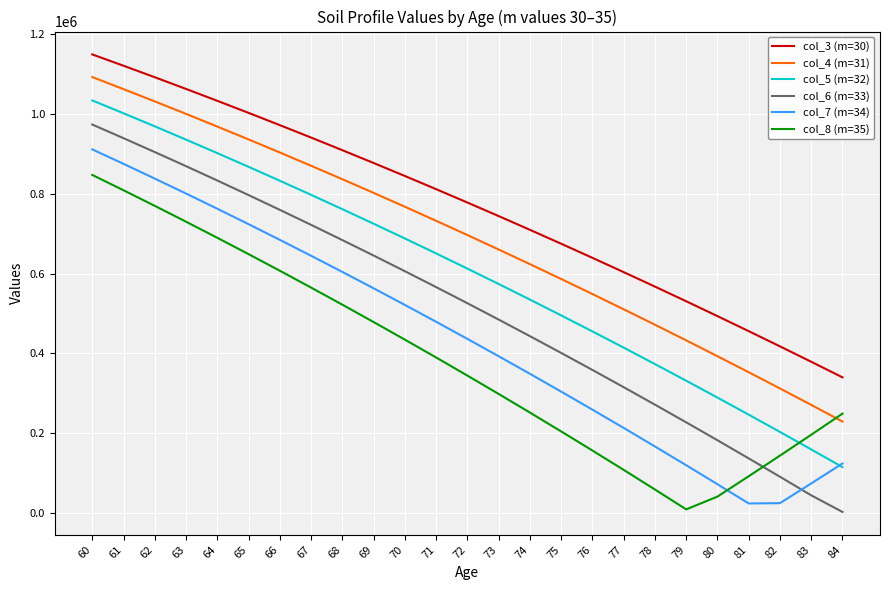

Rank the categories by col_6 (m=33) value from highest to lowest.

60, 61, 62, 63, 64, 65, 66, 67, 68, 69, 70, 71, 72, 73, 74, 75, 76, 77, 78, 79, 80, 81, 82, 83, 84